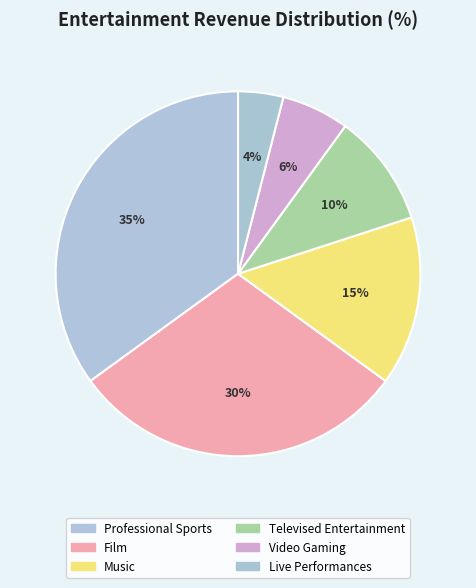

To the nearest percent, what is the difference between the Televised Entertainment and Live Performances slice percentages?

6%